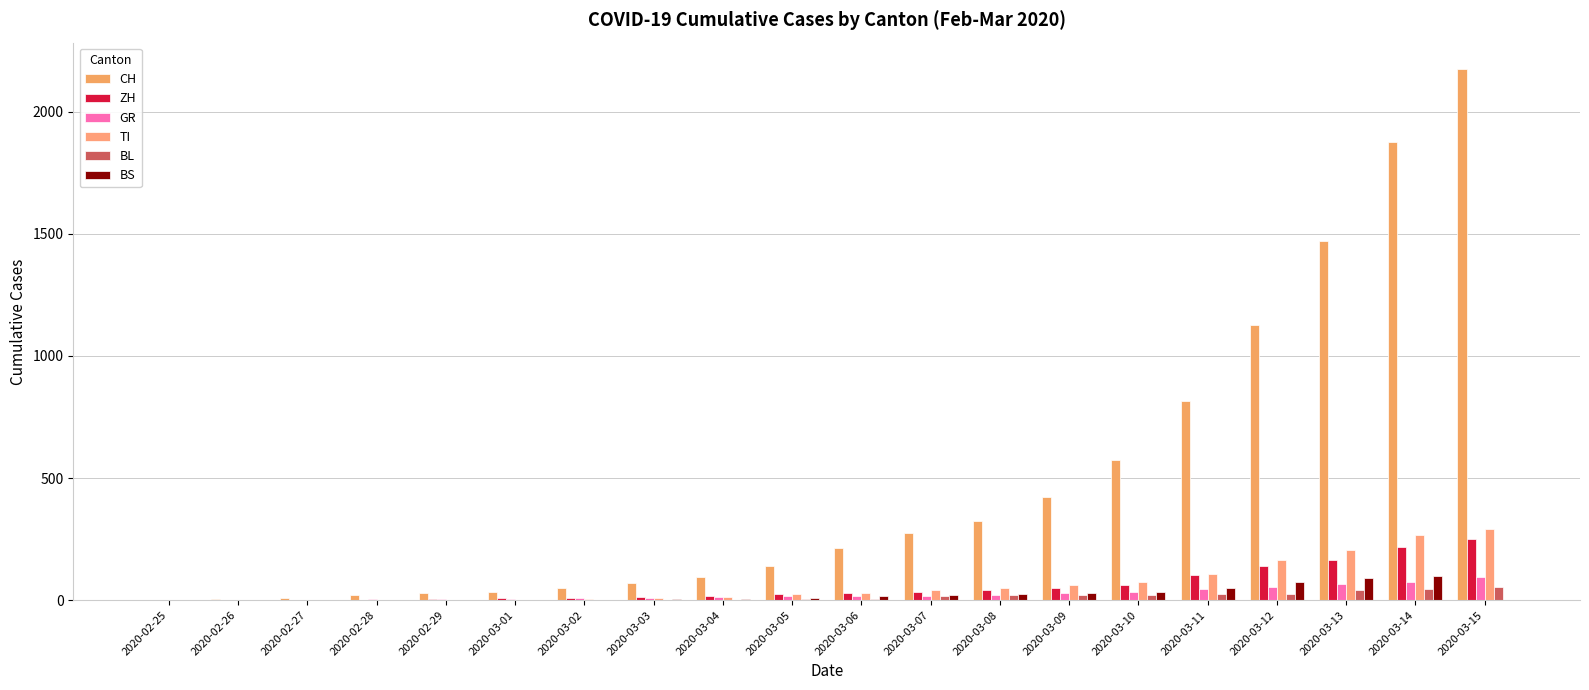

Does the chart contain stacked bars?

No